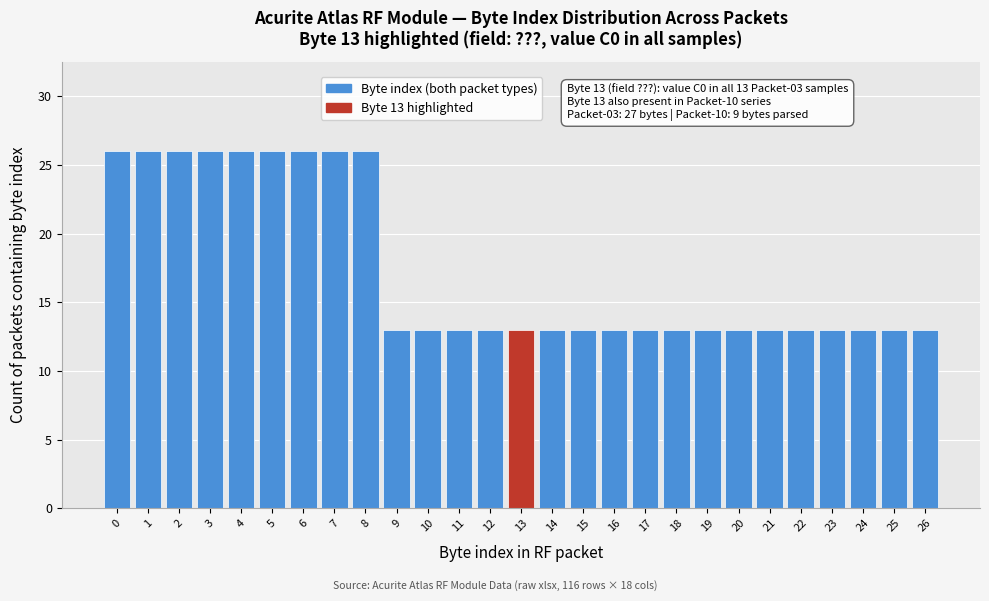

Reading left to right, what are all the values shown in this chart?

0=26	1=26	2=26	3=26	4=26	5=26	6=26	7=26	8=26	9=13	10=13	11=13	12=13	13=13	14=13	15=13	16=13	17=13	18=13	19=13	20=13	21=13	22=13	23=13	24=13	25=13	26=13